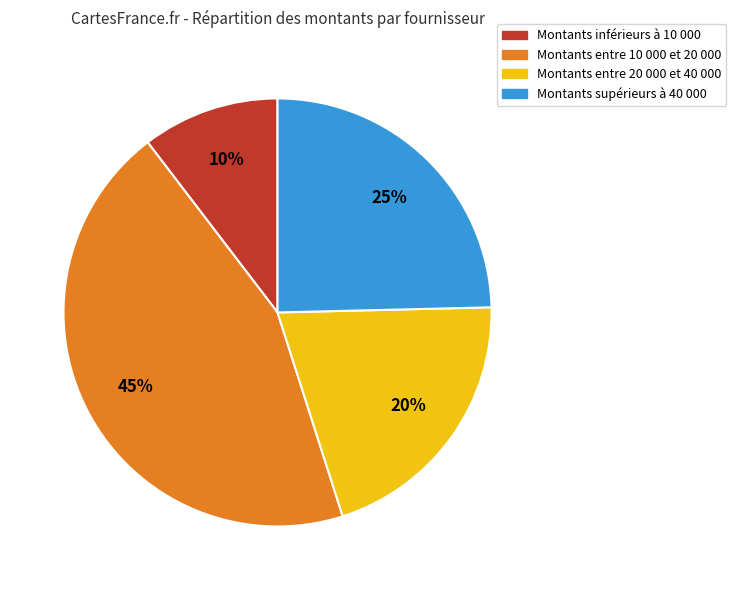

Is there a majority slice in this chart?

No